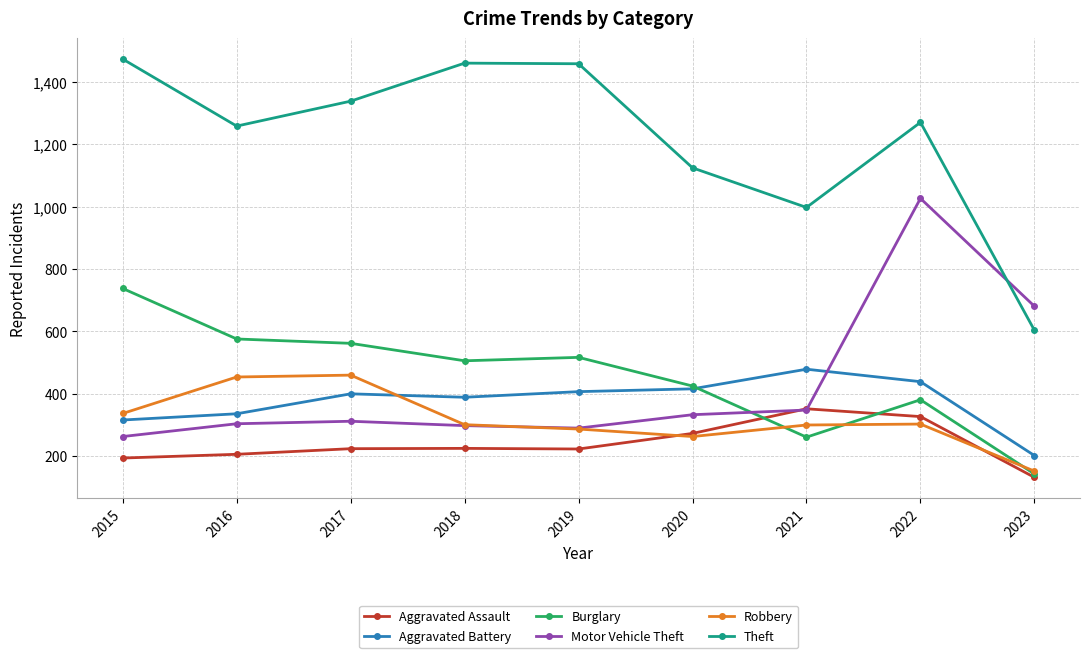

Which series has the largest range (max minus min)?

Theft